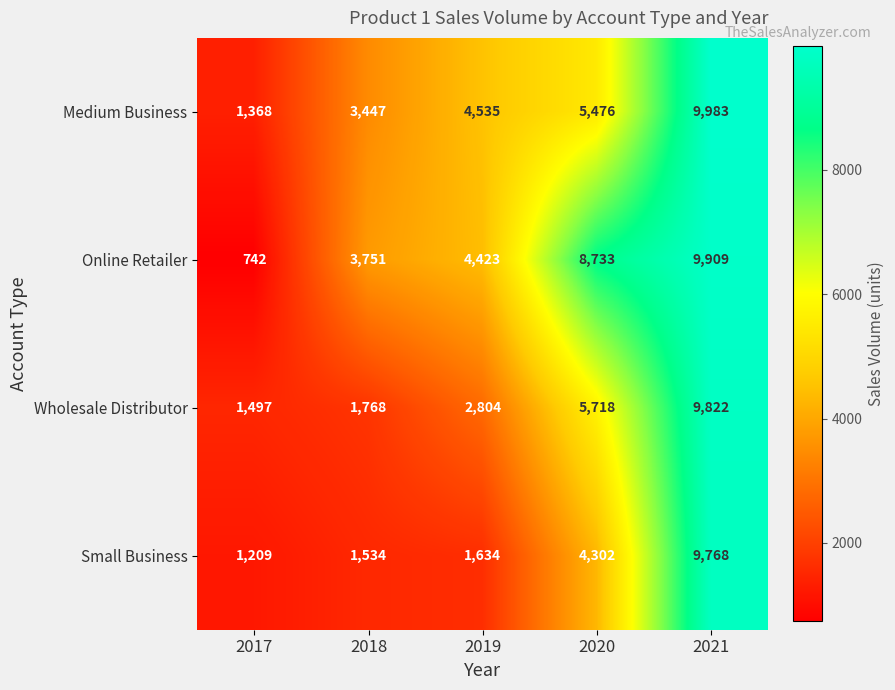

True or false: Wholesale Distributor has a value of 565 at 2017.

False